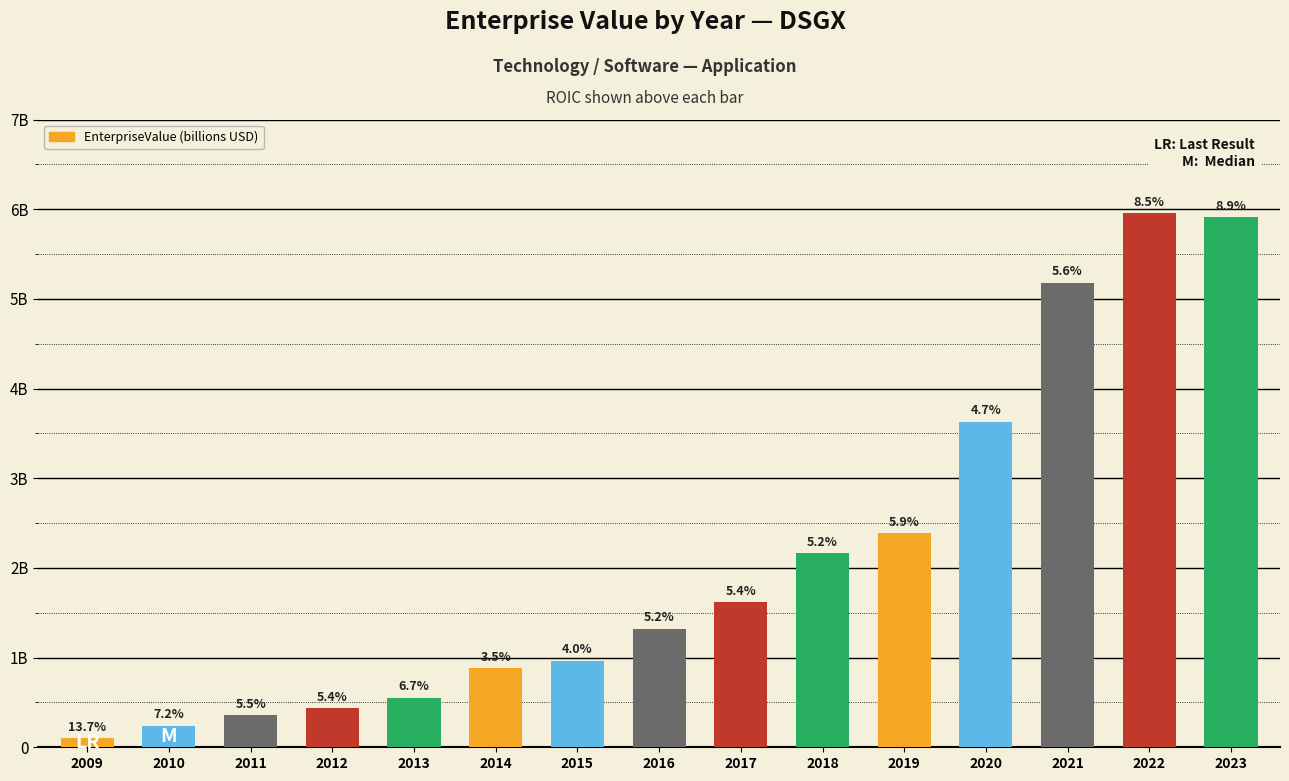

Does the chart contain stacked bars?

No